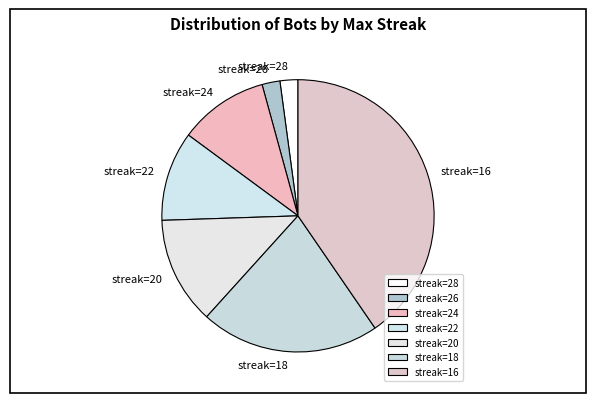

What is the ratio of the value at streak=22 to the value at streak=20?

0.8